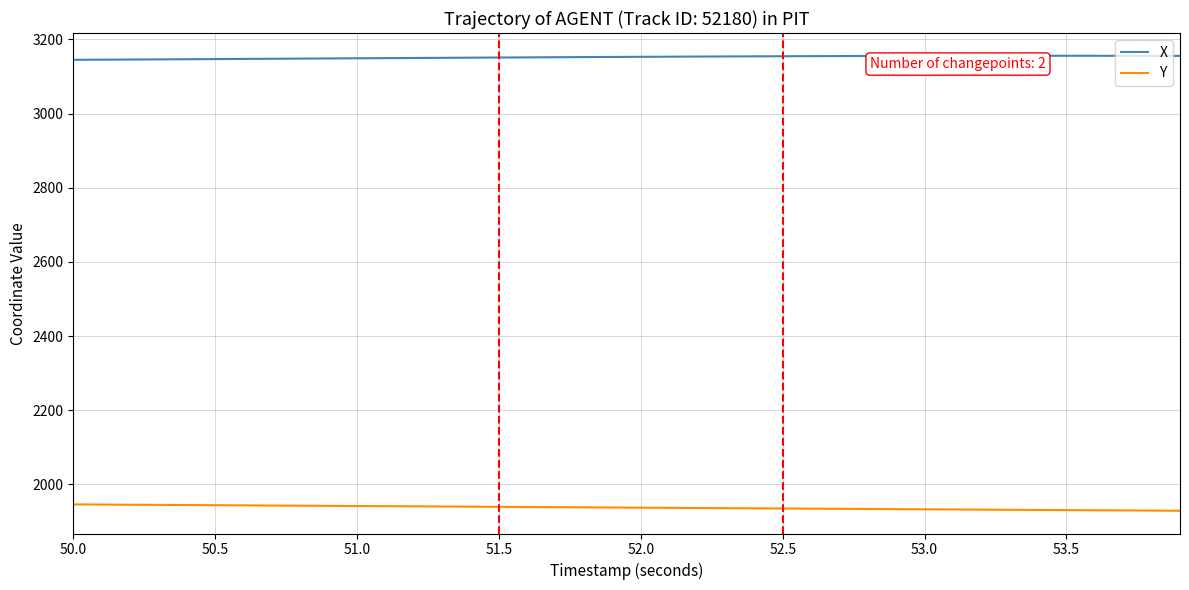

Count the number of categories in the chart.

40